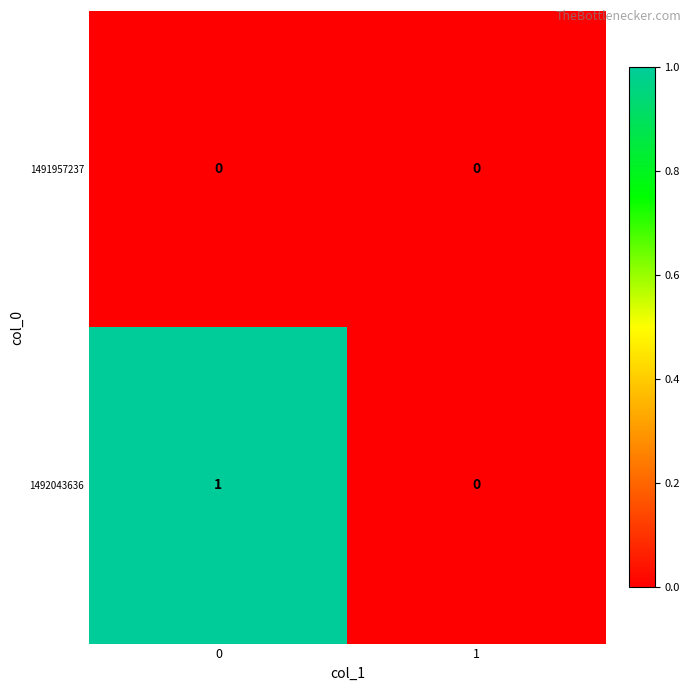

List the series in order of their overall mean, highest first.

1492043636, 1491957237